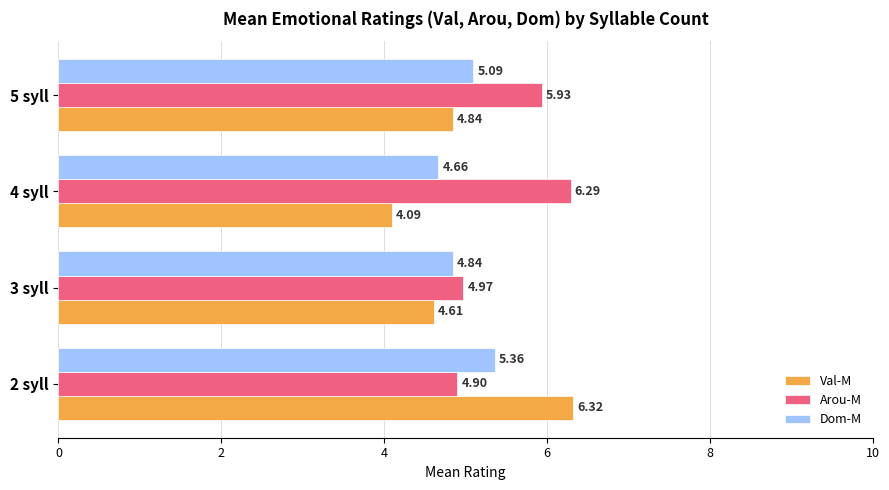

What is the sum of the Dom-M values at 3 syll and 5 syll?

9.9